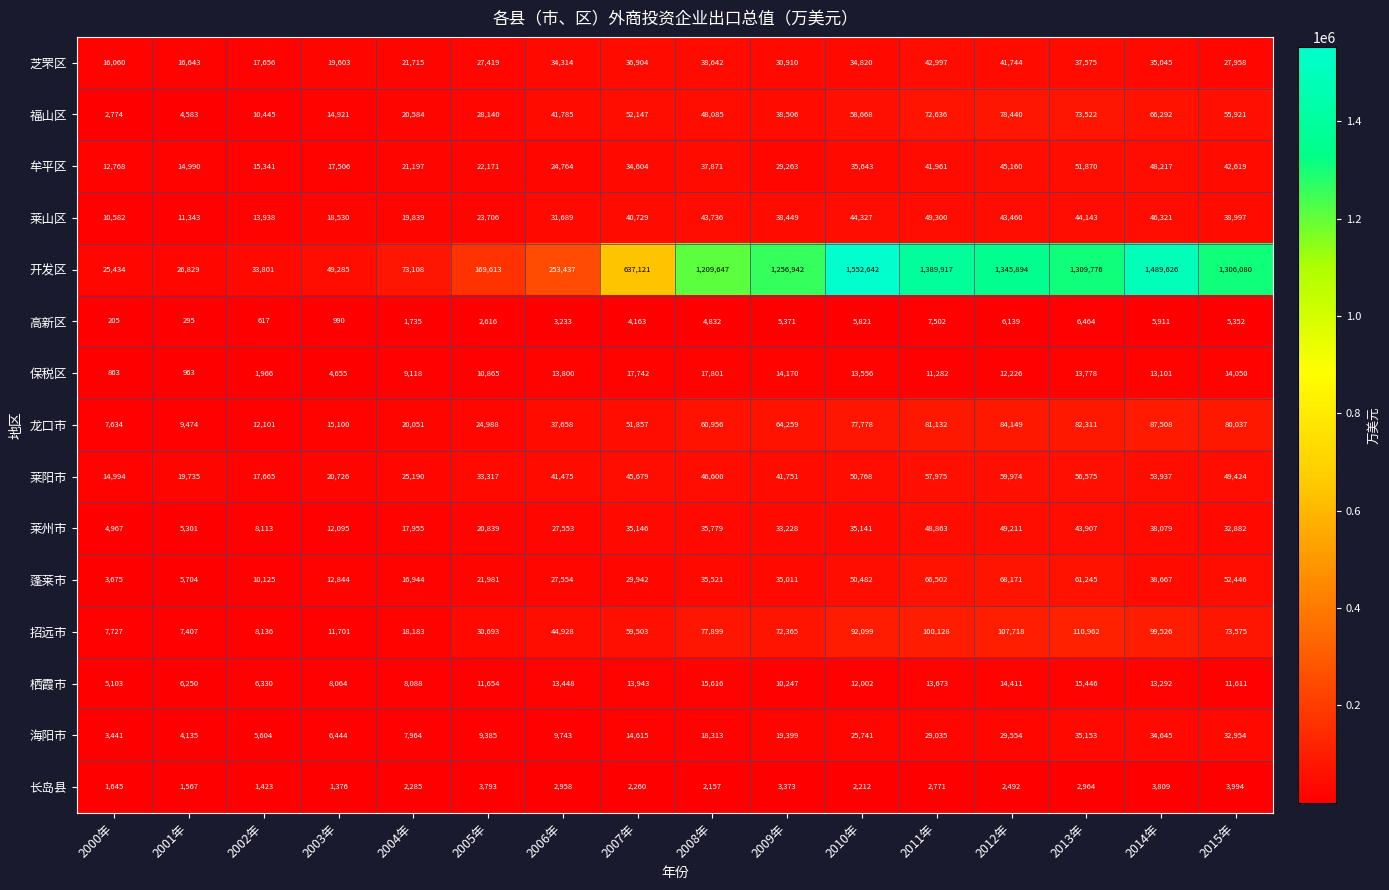

What is the sum of the 莱山区 values at 2008年 and 2005年?

67442